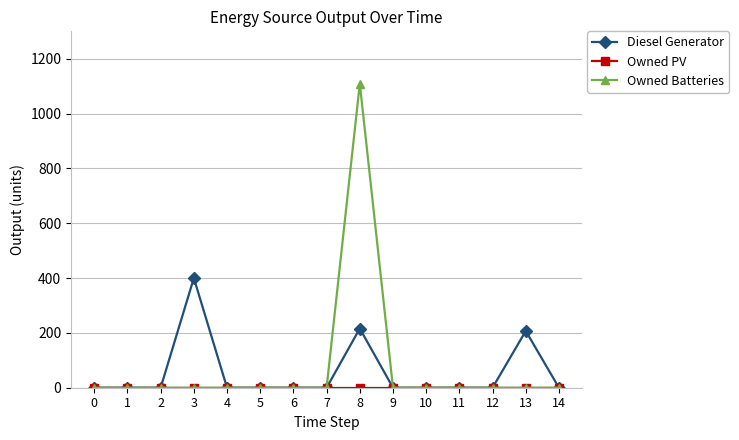

Read the Owned Batteries value at 8.

1109